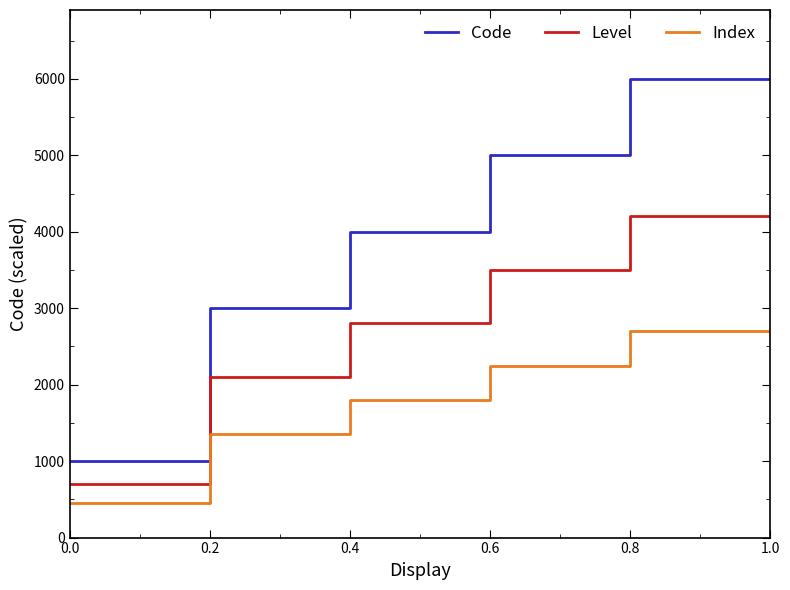

List the series in order of their peak value, lowest first.

Index, Level, Code